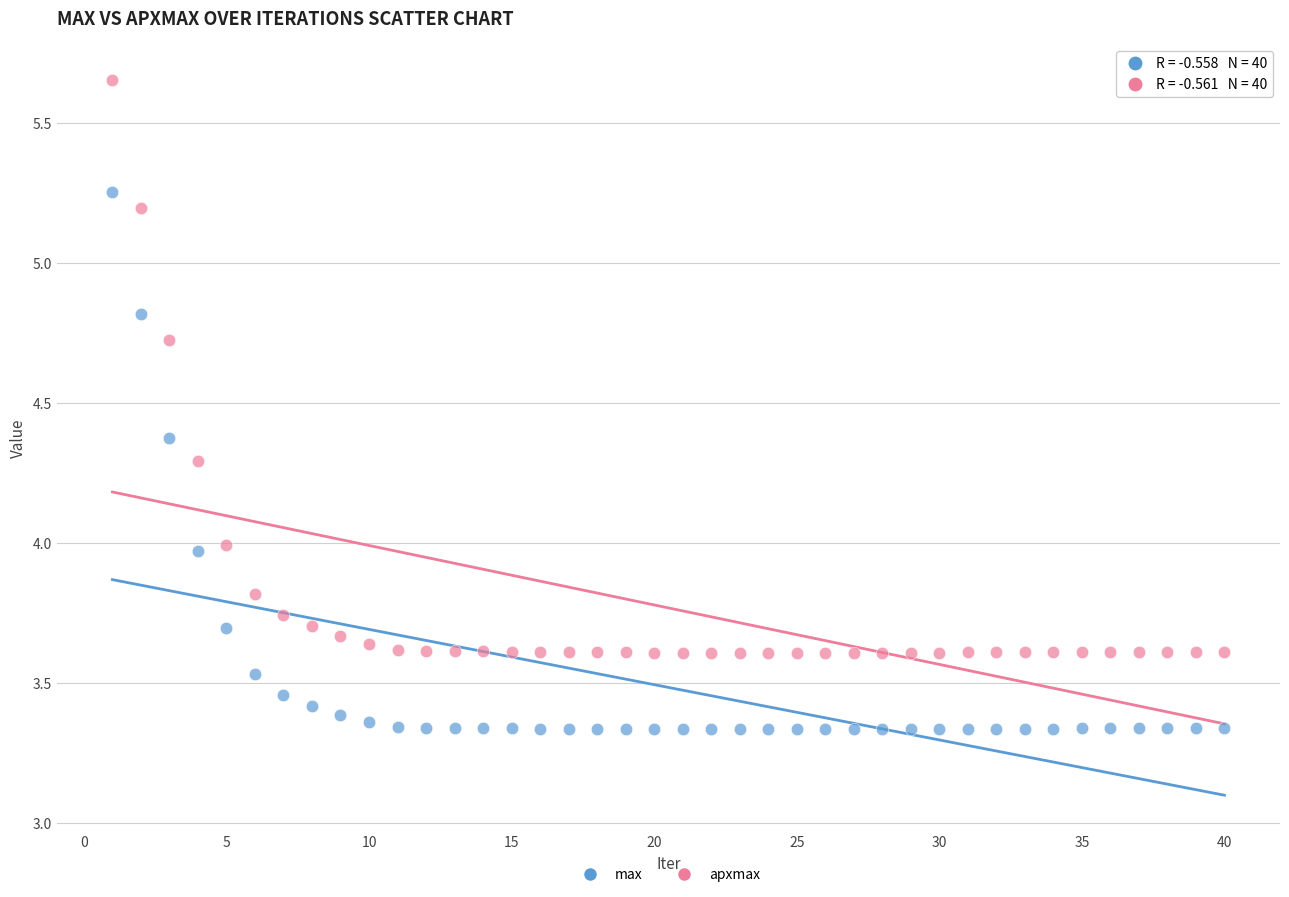

Across all data points, what is the range of X values (max minus min)?

39.0